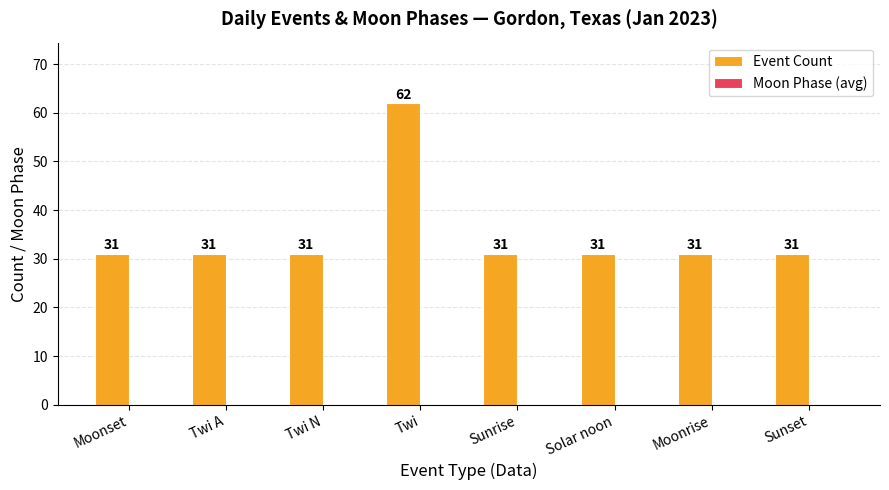

Which has a higher value, Sunrise or Twi?

Twi